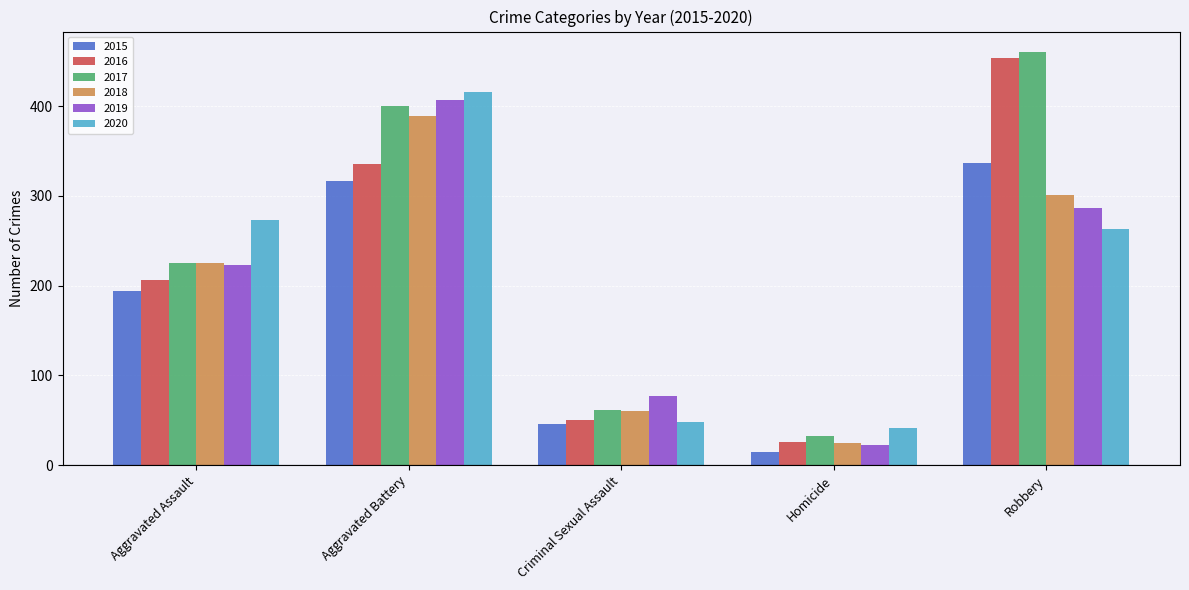

Reading left to right, what are all the values shown in this chart?

2015: 194	316	46	15	337
2016: 206	336	50	26	454
2017: 225	400	62	33	460
2018: 225	389	60	25	301
2019: 223	407	77	22	287
2020: 273	416	48	41	263